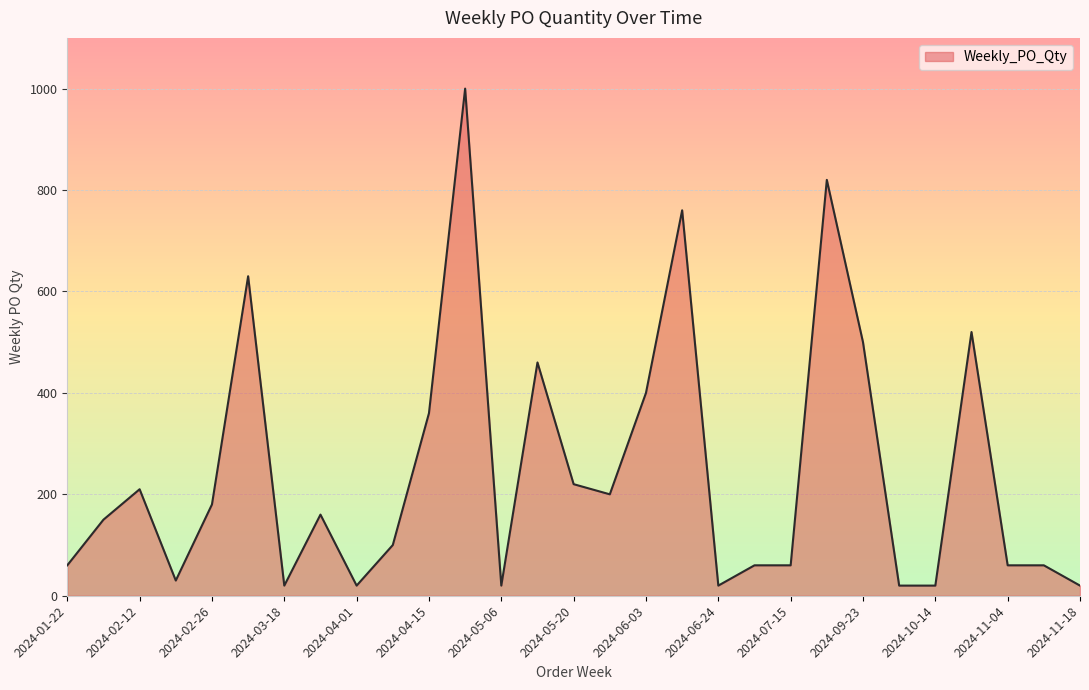

What is the difference between the maximum and minimum values?

980